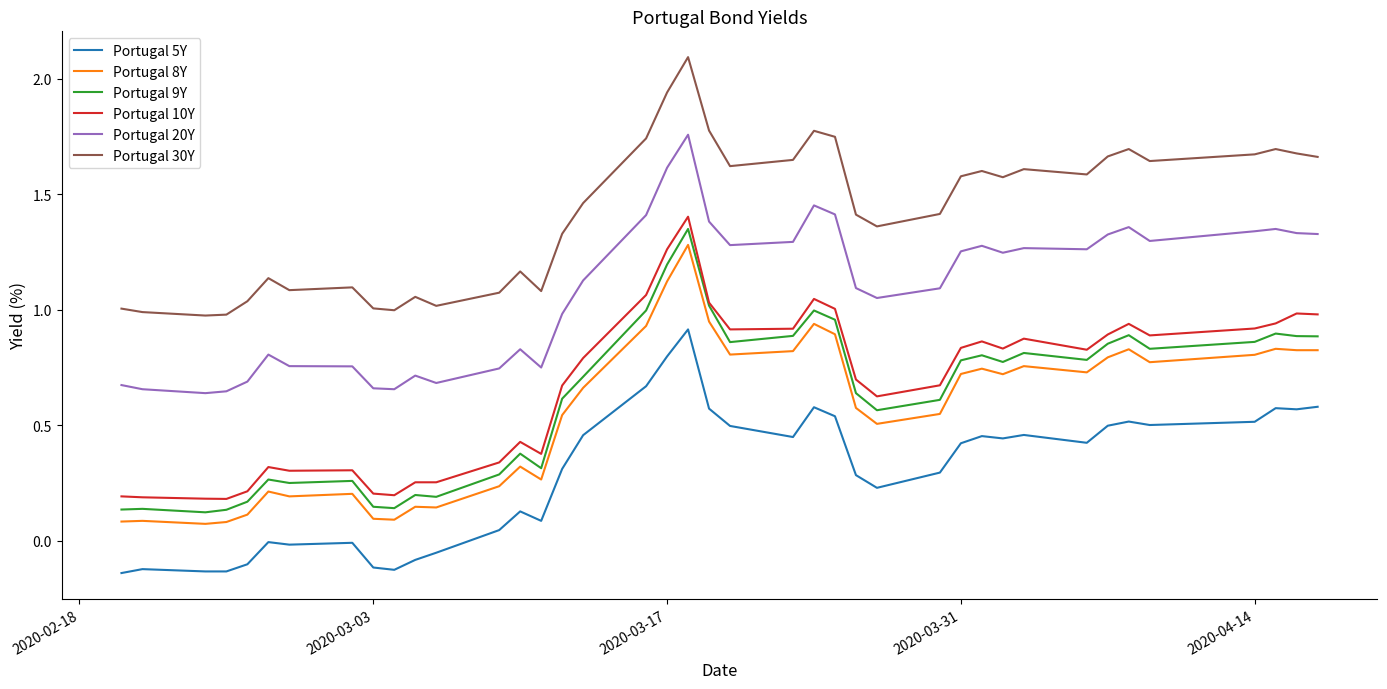

True or false: Portugal 10Y and Portugal 5Y intersect in this chart.

False